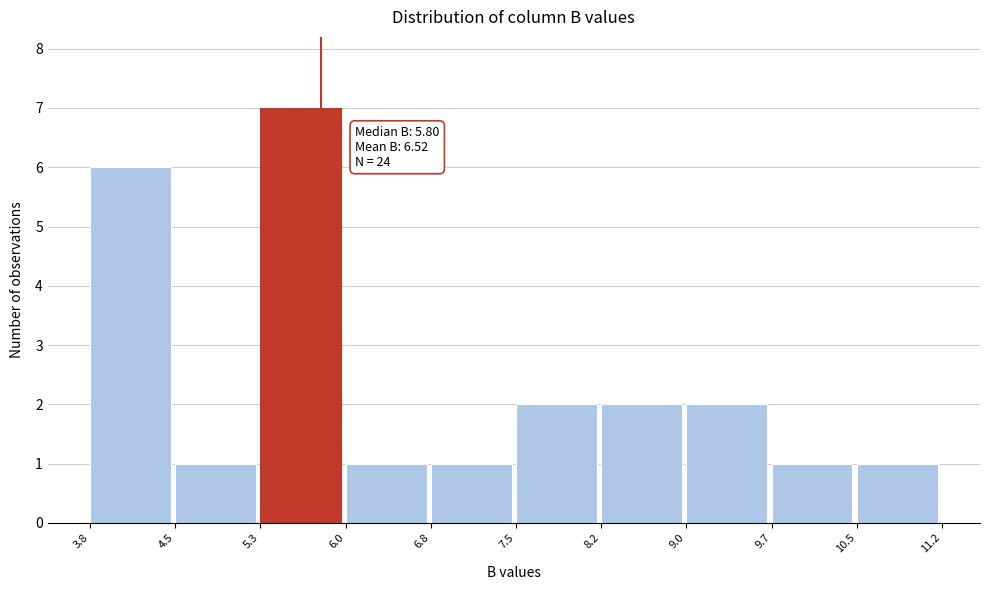

Which range on the x-axis has the tallest bar?

5.3 to 6.0